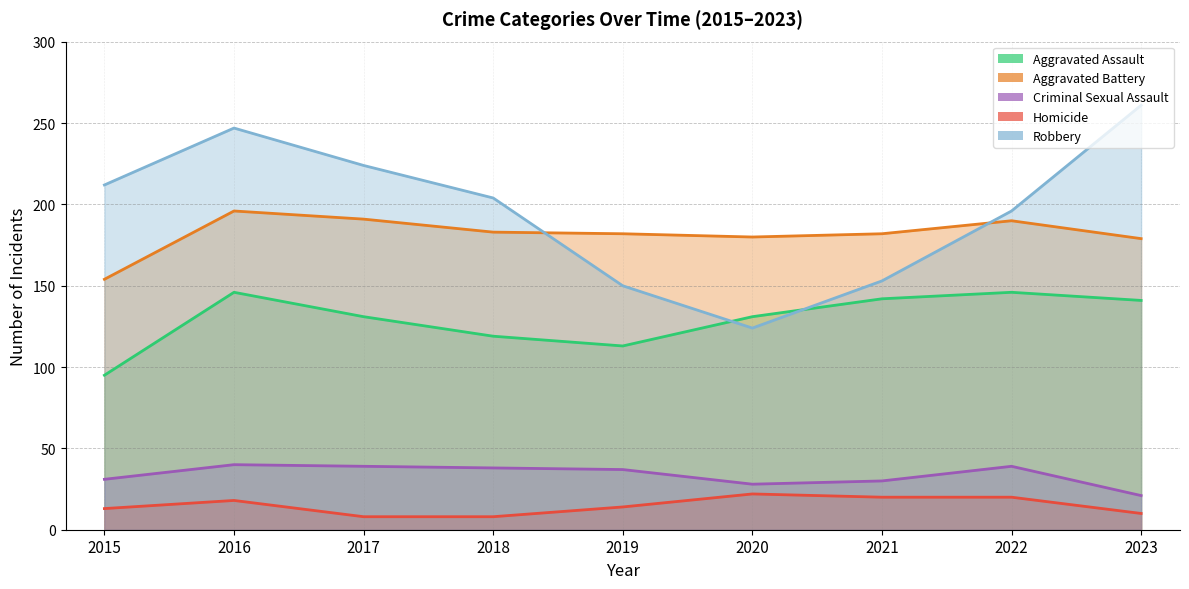

Which series changed the most between 2020 and 2023?

Robbery